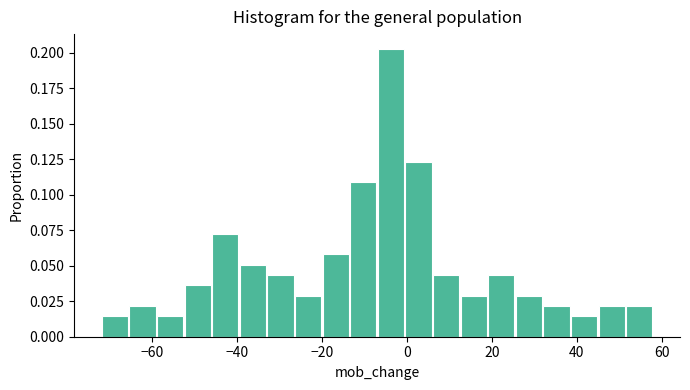

Around what value on the x-axis is the tallest bar? Give the approximate position of its centre, as read against the axis.

-4